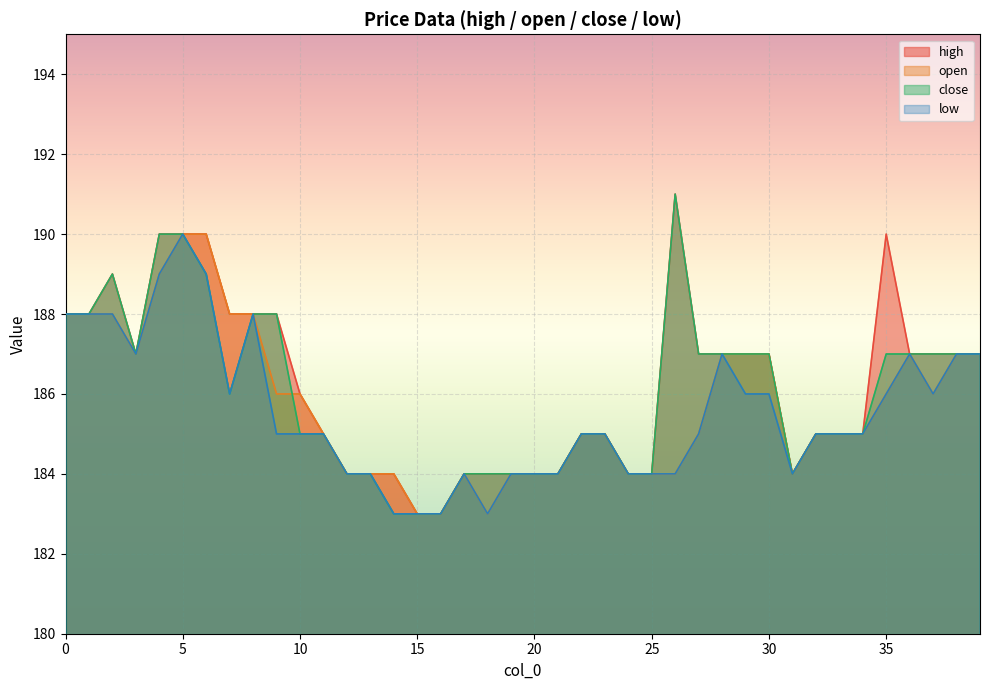

At which label is high closest to 187?

3